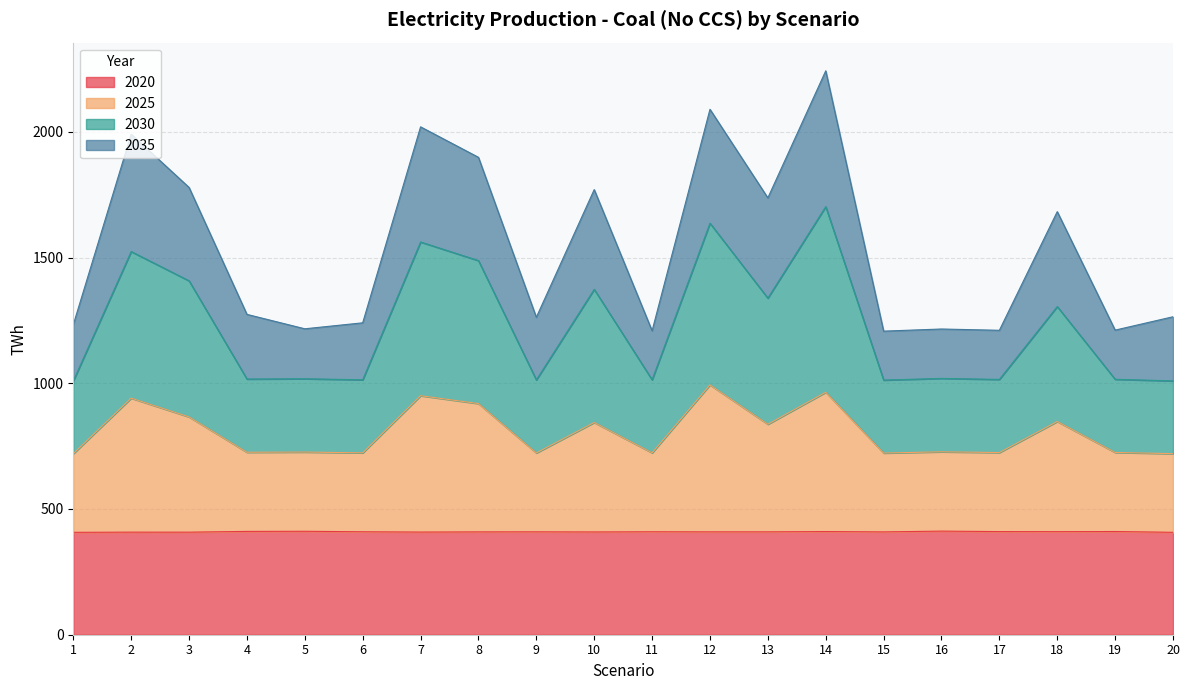

What is the difference between the 2020 values at 3 and 4?

3.0